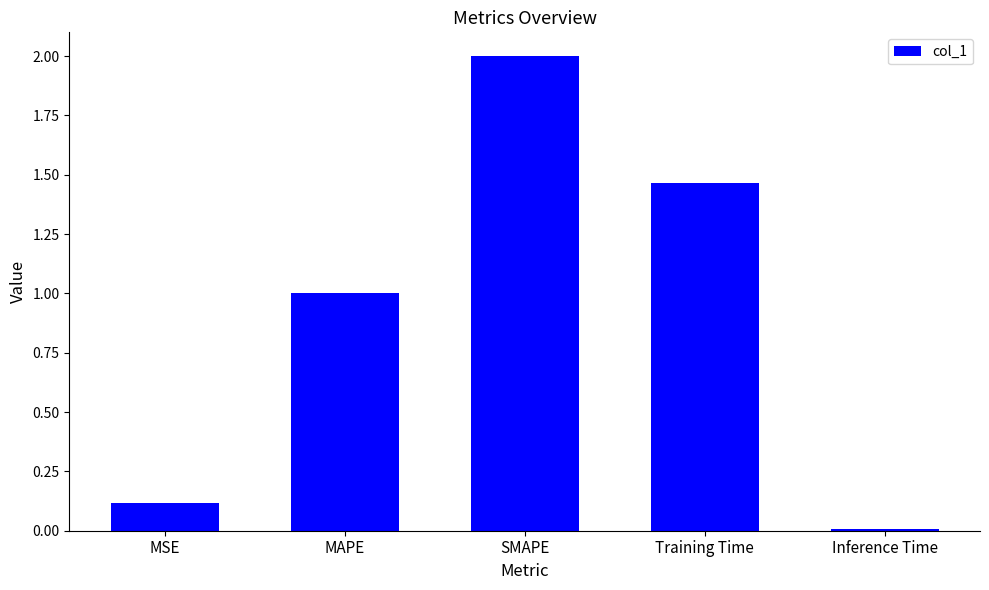

What is the difference between the maximum and second lowest values?

1.9